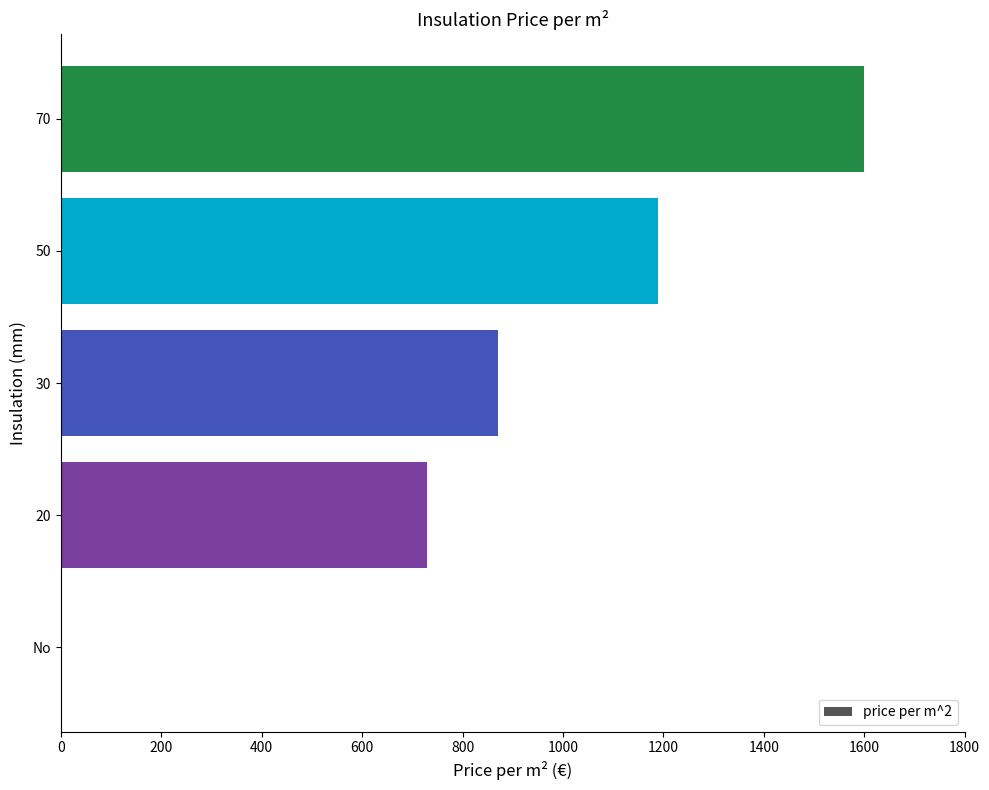

What value does the data have at 20, to the nearest 100?

700